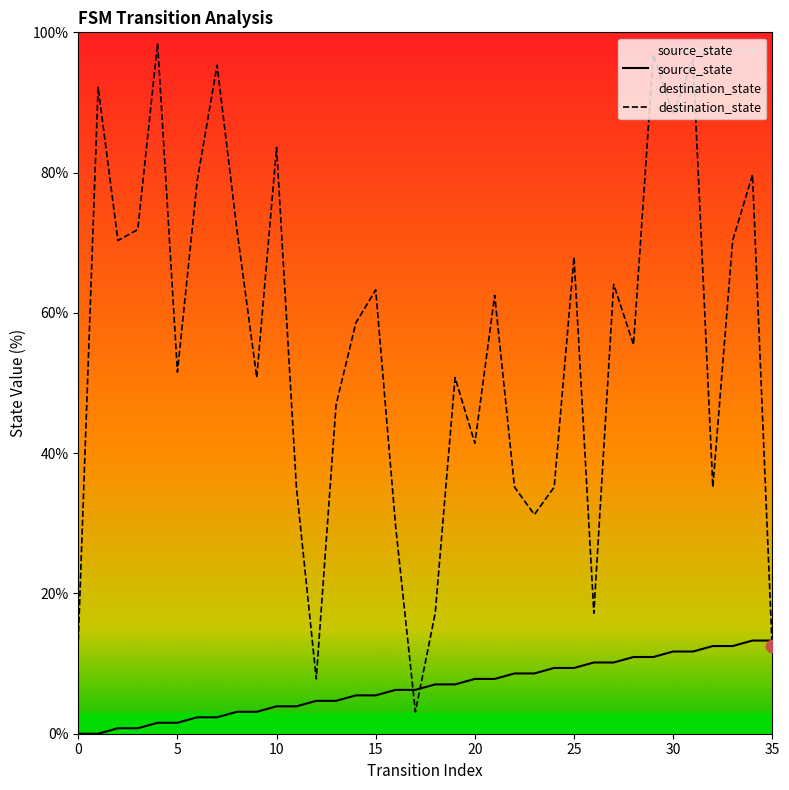

What is the total value across all series at 21?

70.3